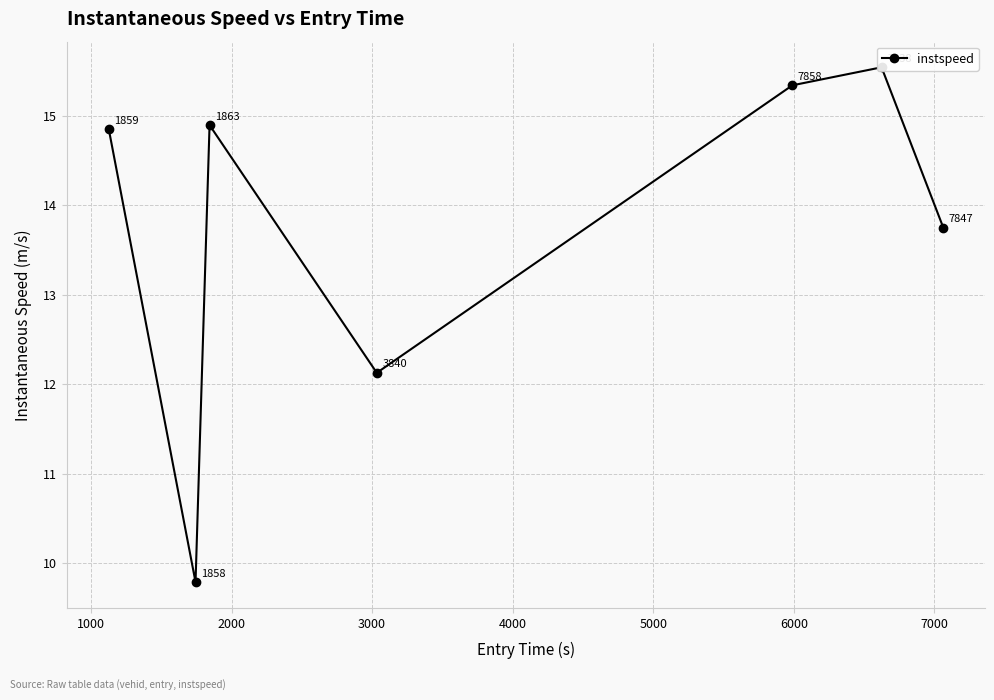

True or false: the data shows 25.6 at 4000.

False